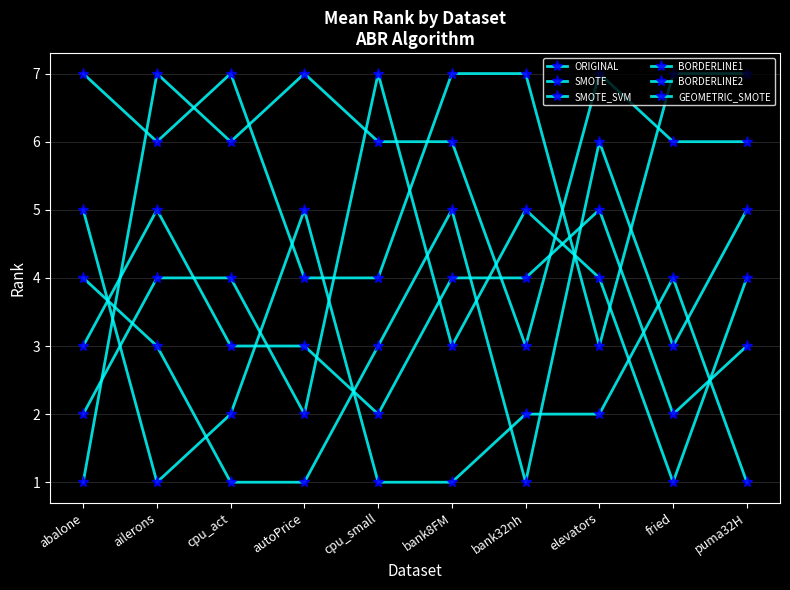

How many interior local valleys does the BORDERLINE2 series have?

2